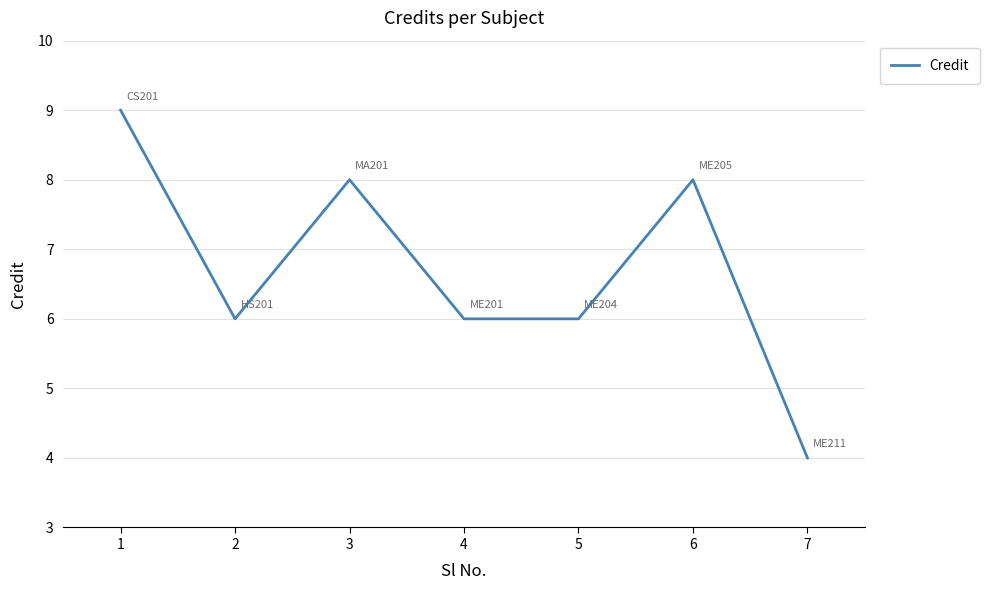

Which label corresponds to the smallest value in the chart?

7